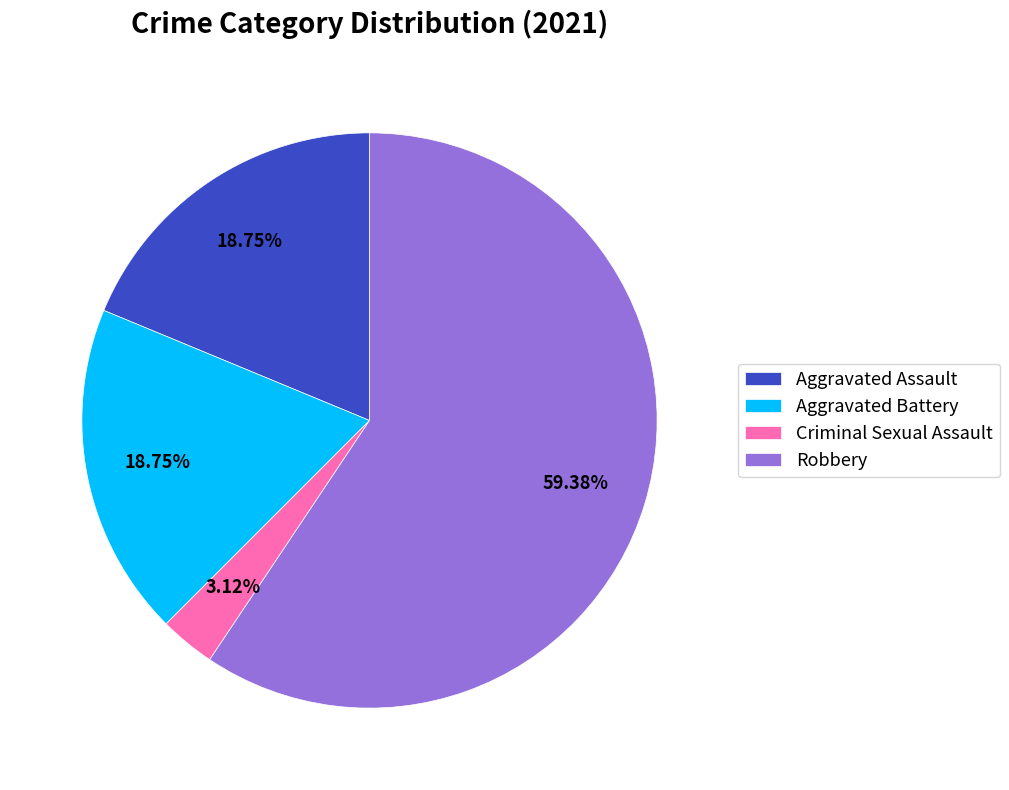

Is there a majority slice in this chart?

Yes